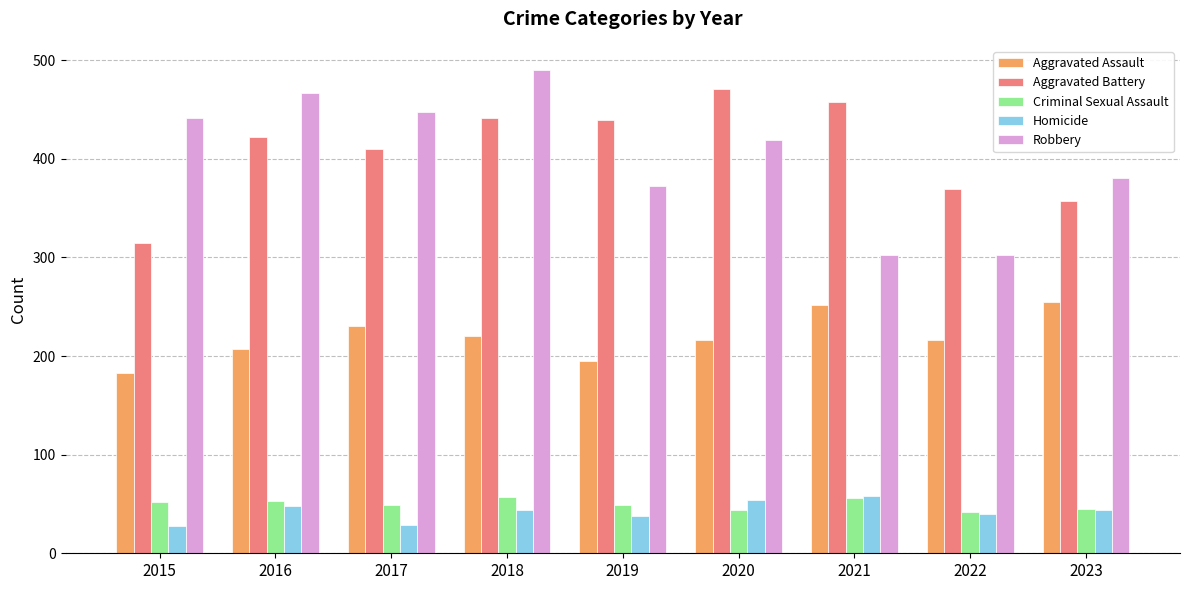

What are all the series names shown in the legend?

Aggravated Assault, Aggravated Battery, Criminal Sexual Assault, Homicide, Robbery